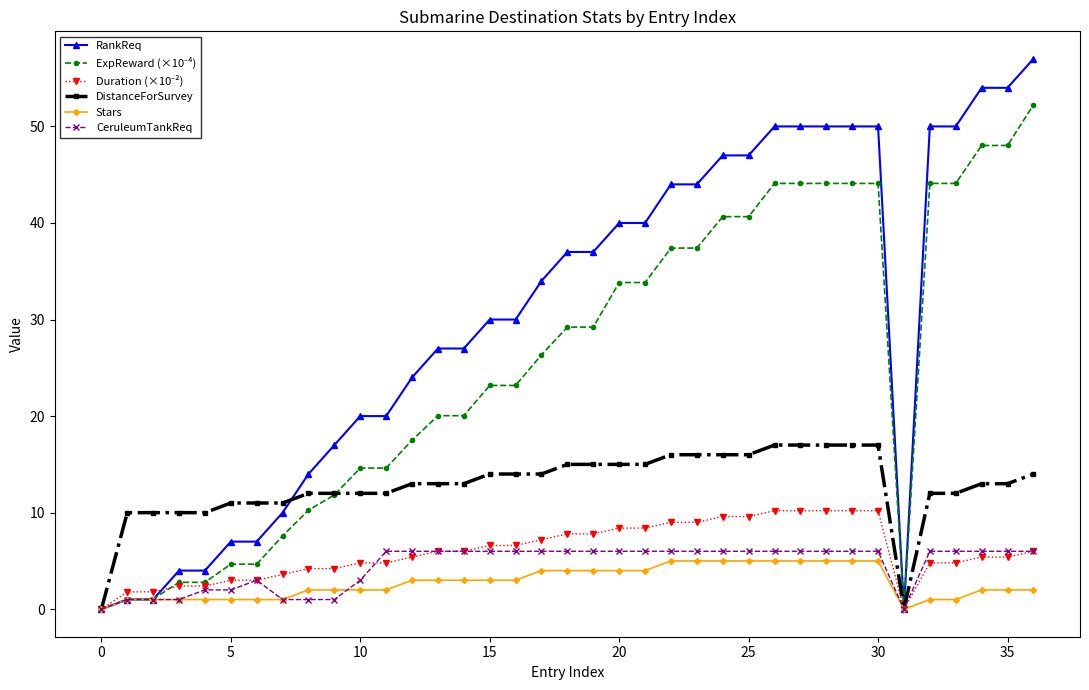

Which series has the largest range (max minus min)?

RankReq